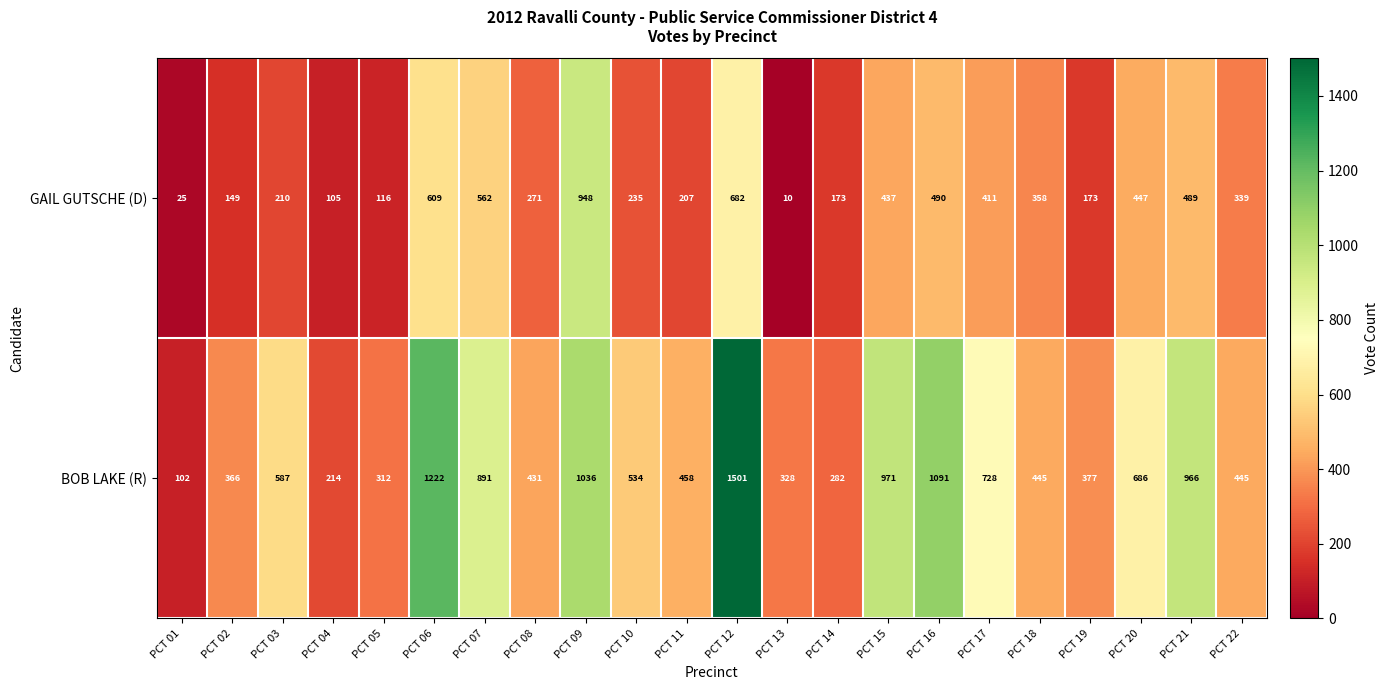

What is the maximum value shown in the chart?

1501